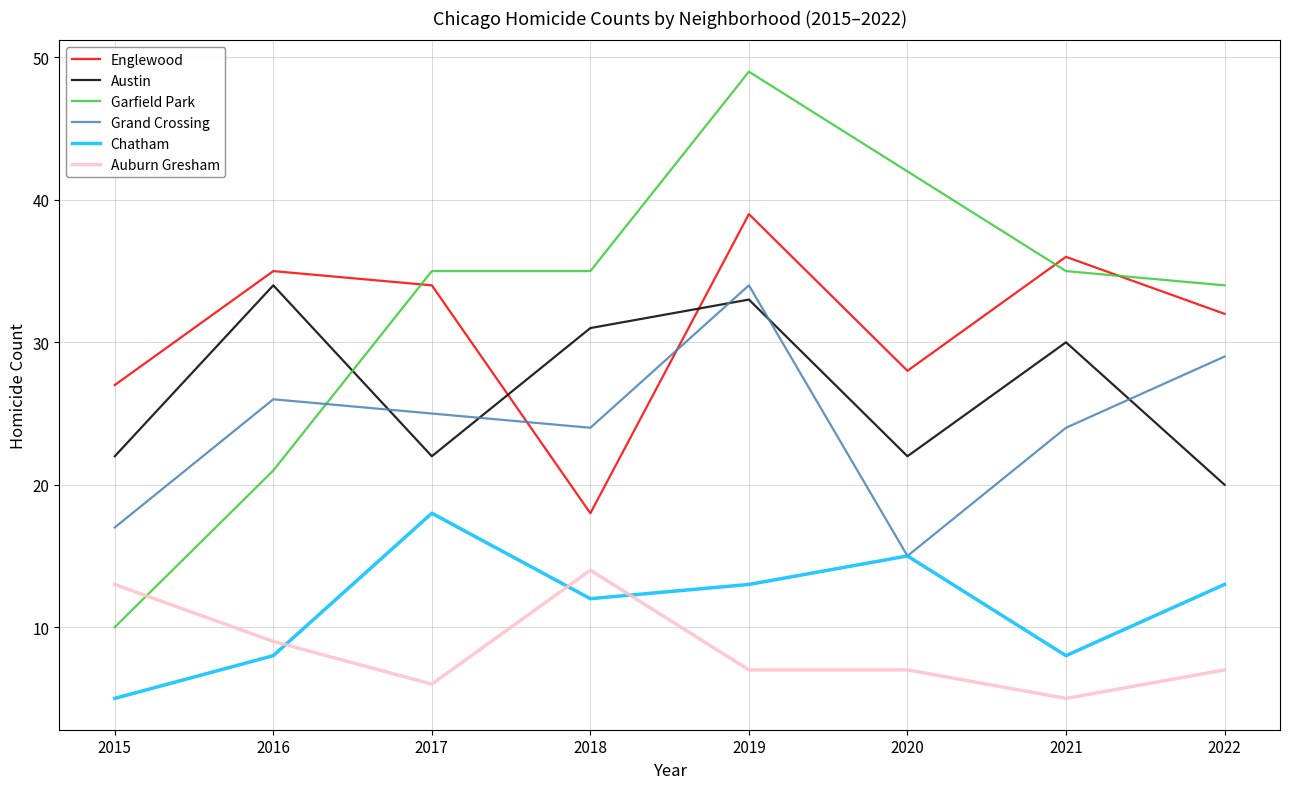

What is the difference between the highest and lowest values at 2021?

31